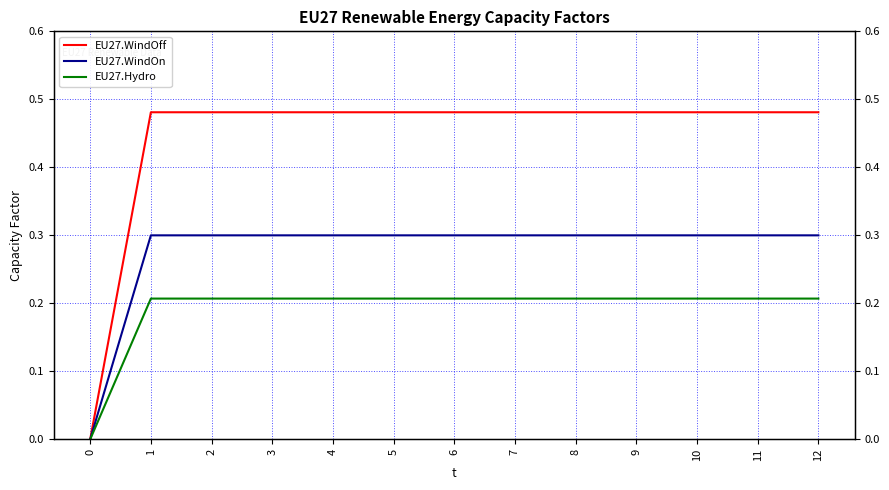

Is the value of EU27.WindOff at 10 greater than the value of EU27.Hydro at 7?

Yes